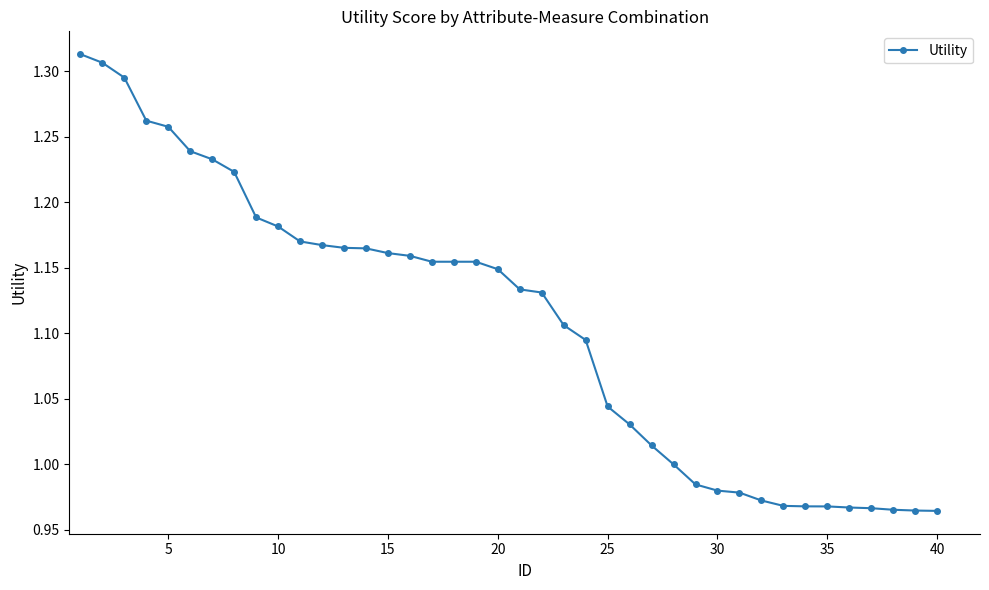

What is the sum of all values?

44.3